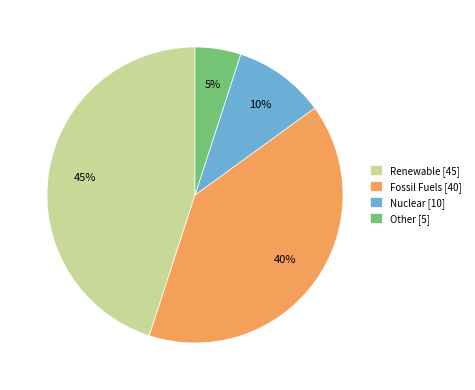

To the nearest percent, what portion does Nuclear represent?

10%